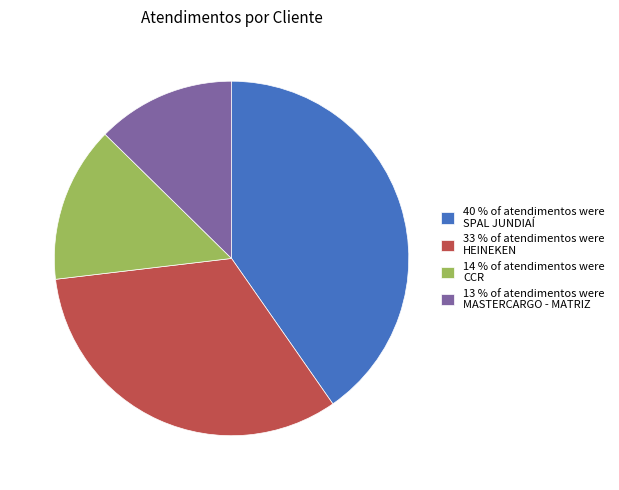

Does any single category account for the majority?

No